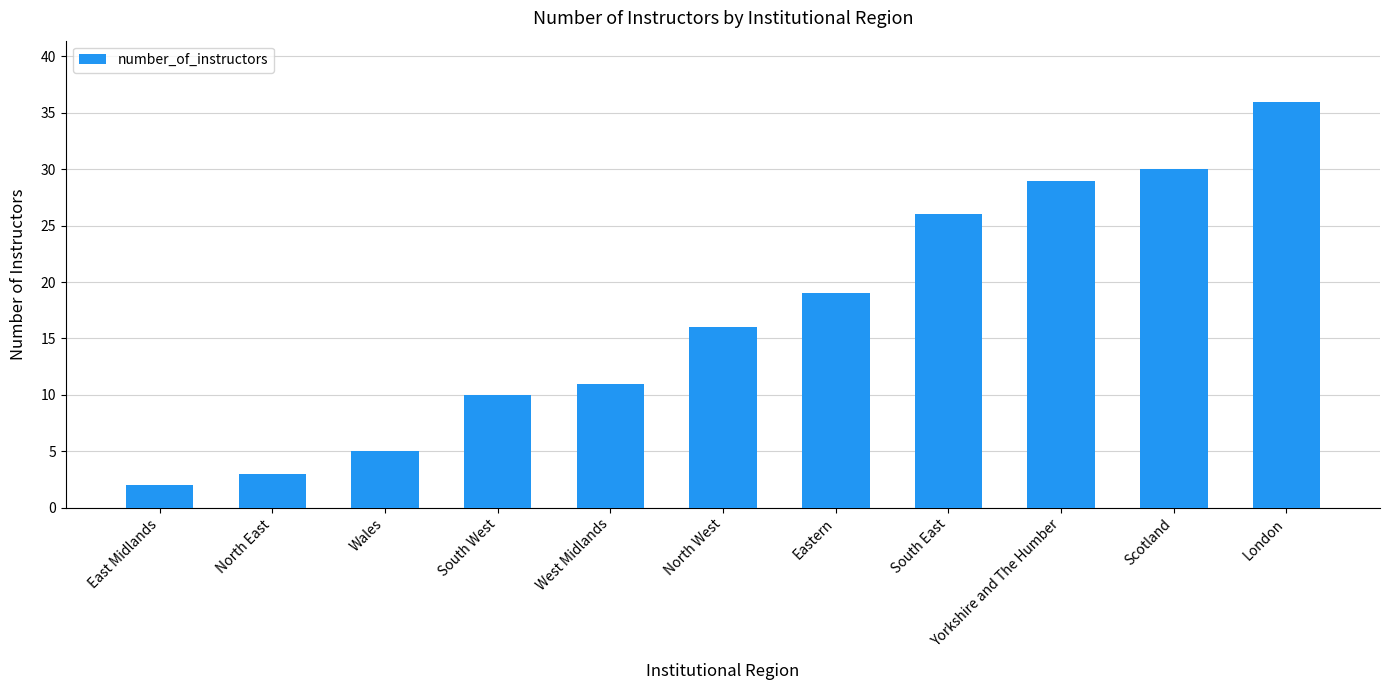

What is the approximate value at Yorkshire and The Humber?

29